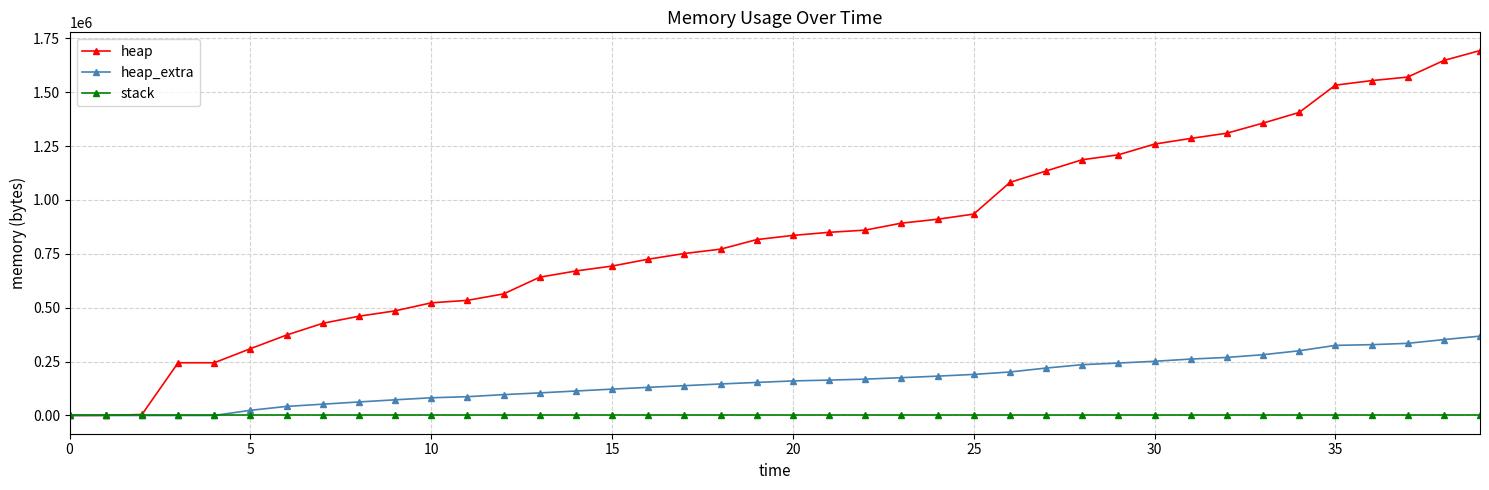

What is the difference between the maximum and minimum values in the heap series?

1692992